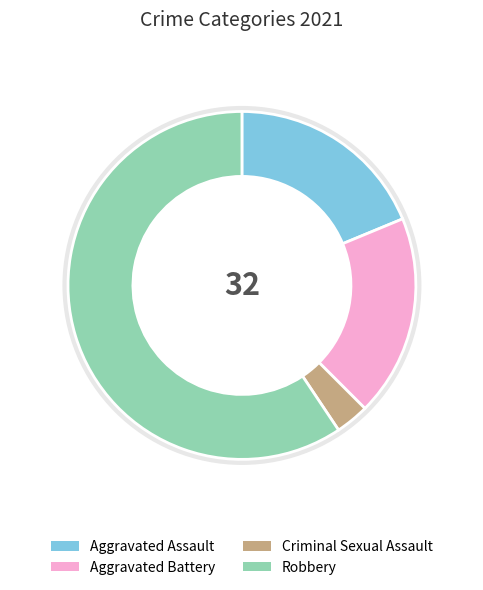

Which category has the smallest portion of the pie?

Criminal Sexual Assault